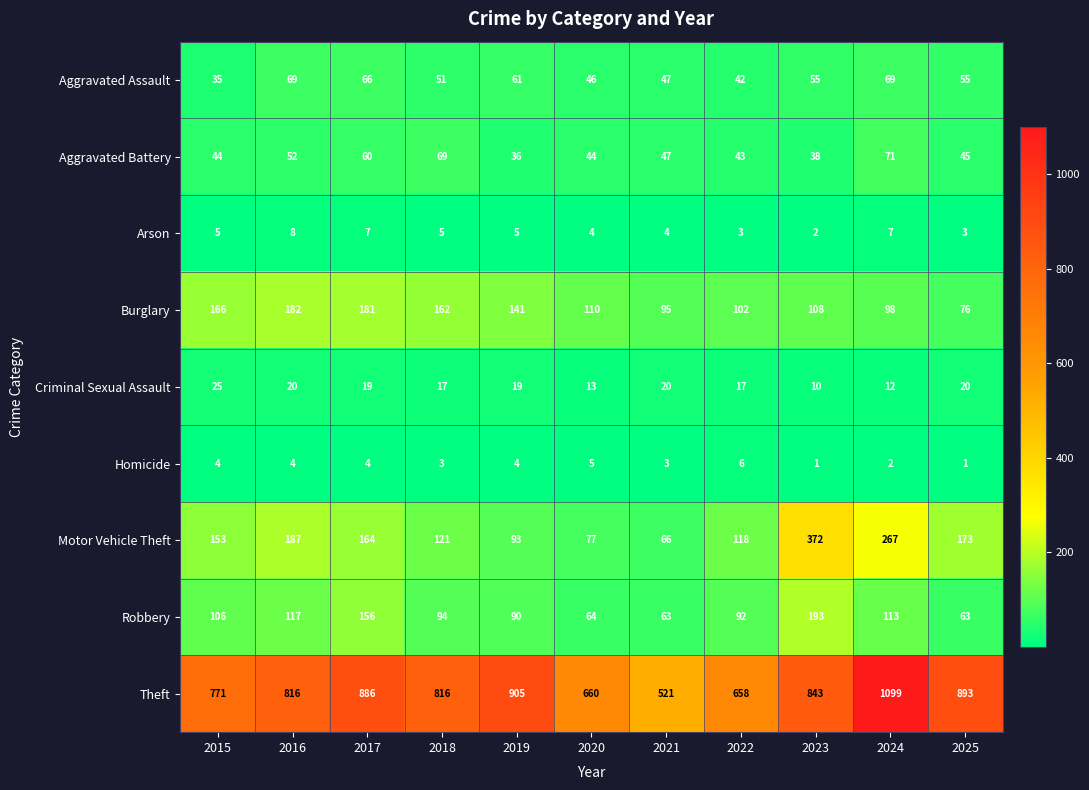

What is the greatest value displayed?

1099